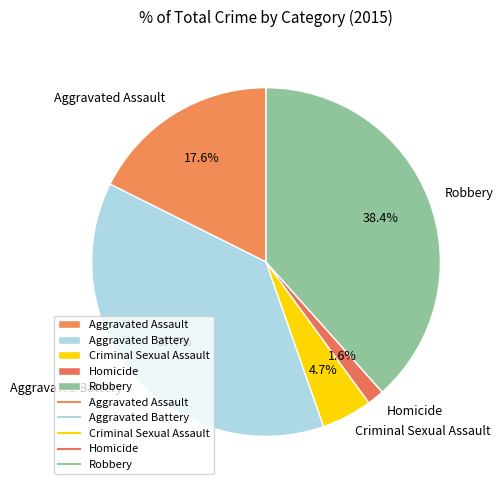

Is the sum of Criminal Sexual Assault and Robbery greater than half?

No